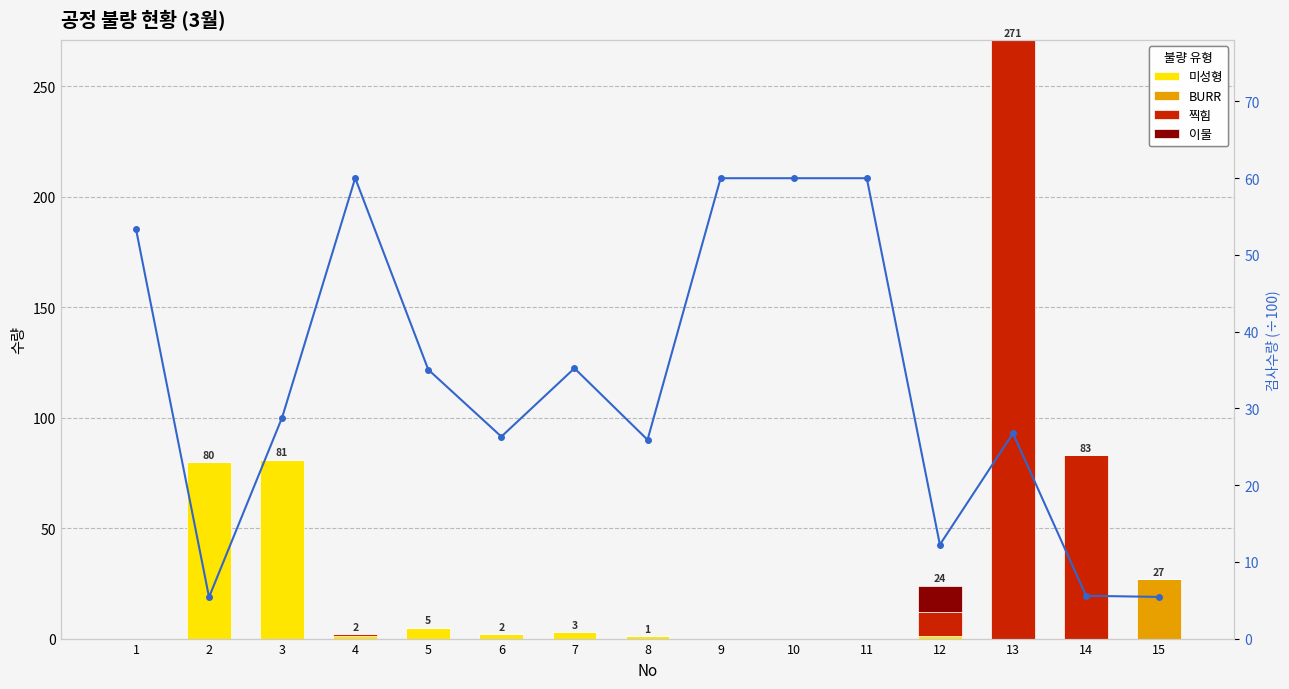

What is the highest value of the 이물 series?

12.0